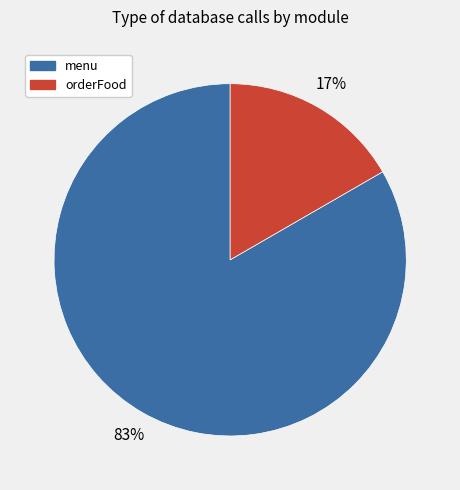

Count the number of slices in the pie.

2